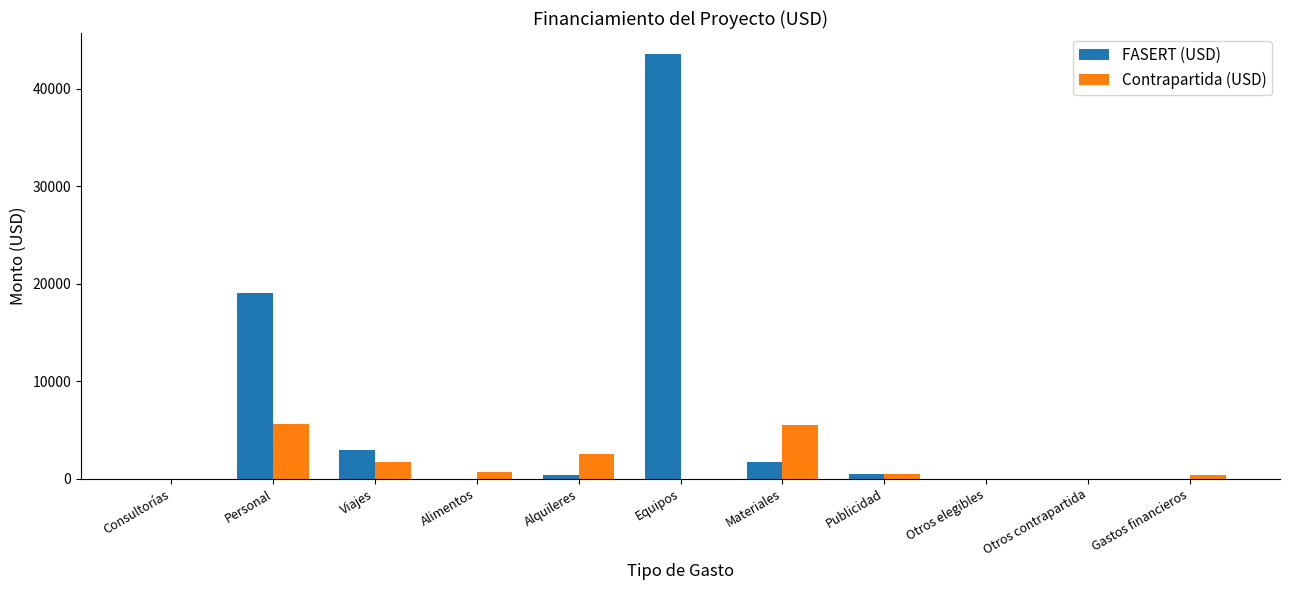

At which category is the sum across all series the highest?

Equipos